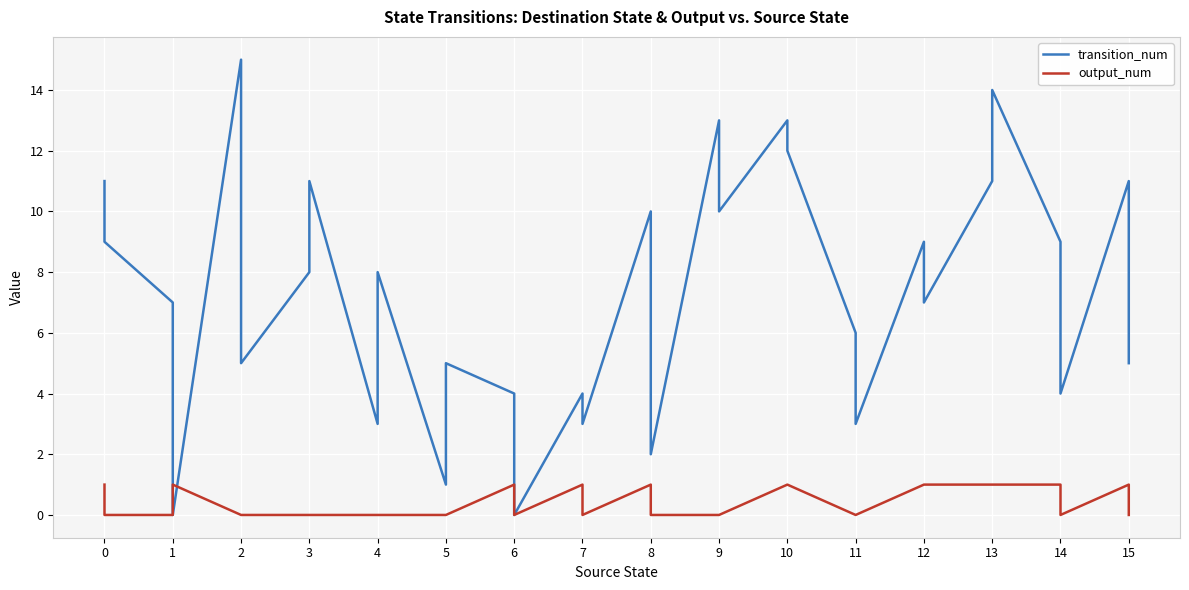

In transition_num, how many points are higher than both neighbors (excluding endpoints)?

11